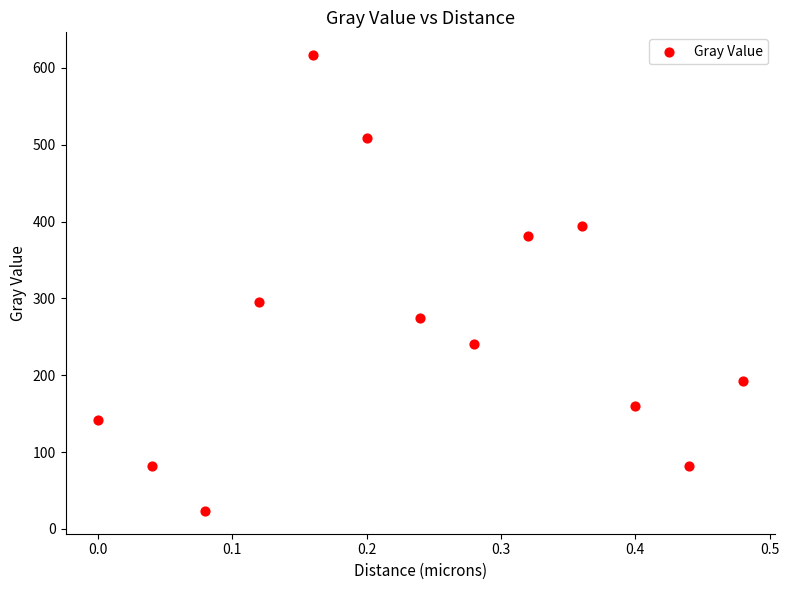

What Y value in the scatter plot is closest to 319?

295.2